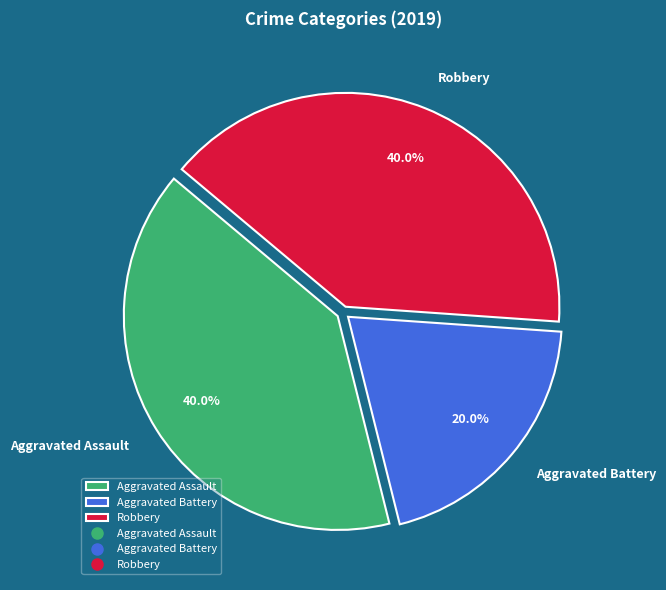

Is there a majority slice in this chart?

No